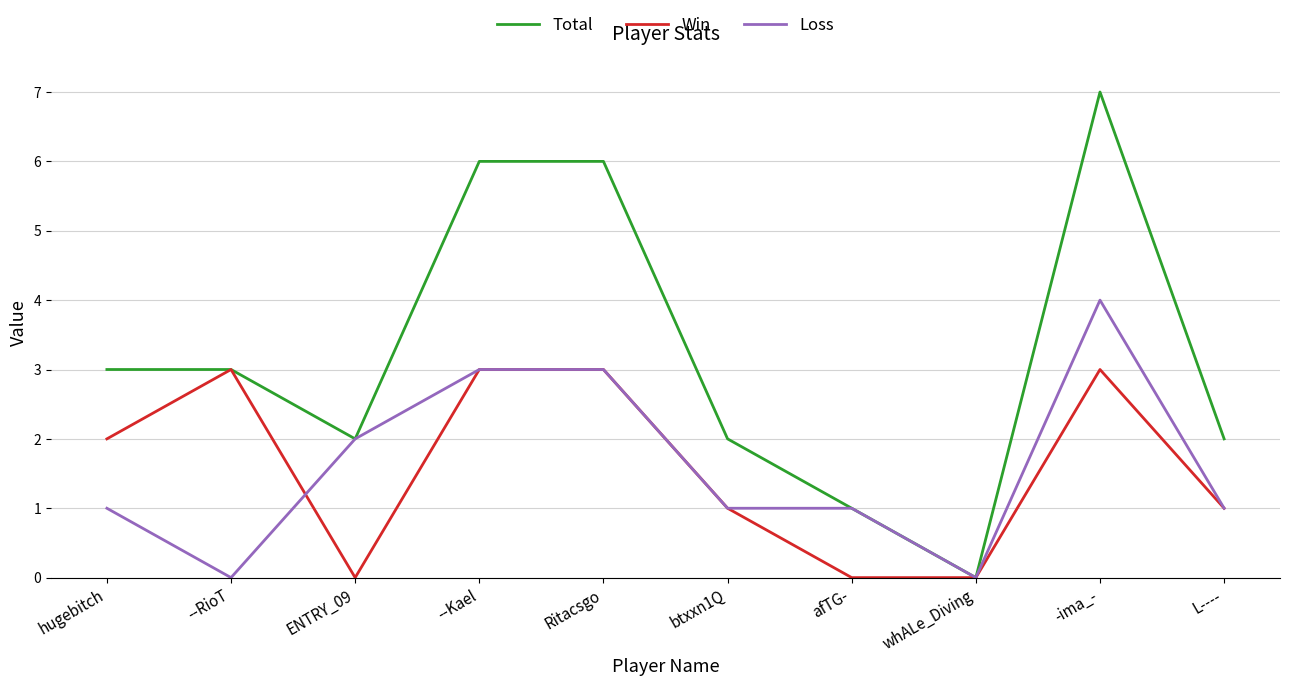

Between btxxn1Q and whALe_Diving, which series saw the biggest shift?

Total